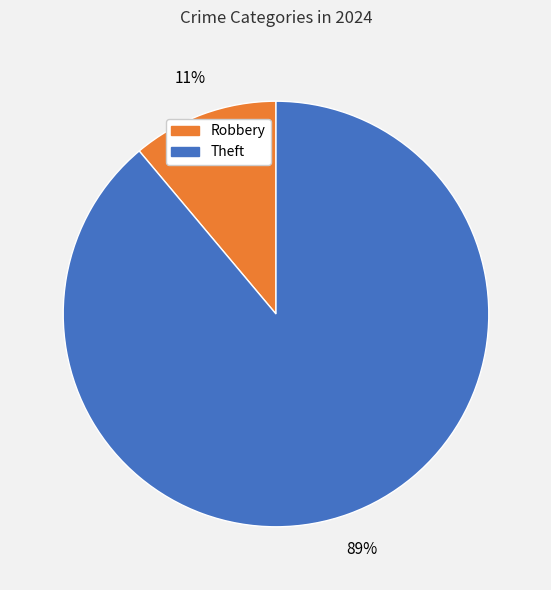

Which slice represents more than half of the pie?

Theft